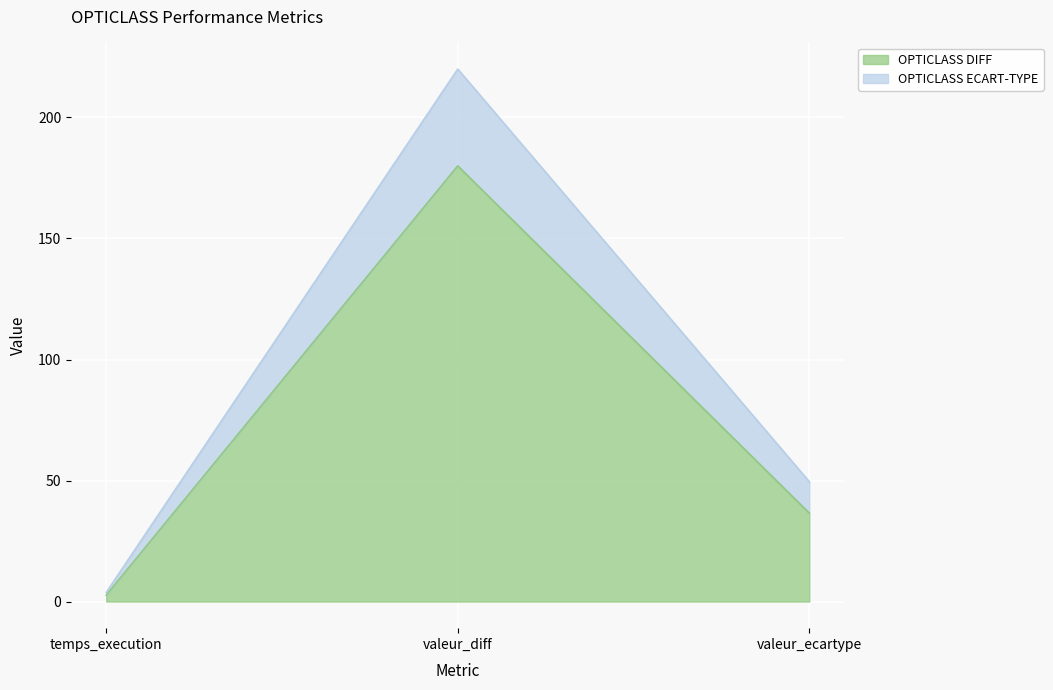

Rank the categories by OPTICLASS DIFF value from lowest to highest.

temps_execution, valeur_ecartype, valeur_diff